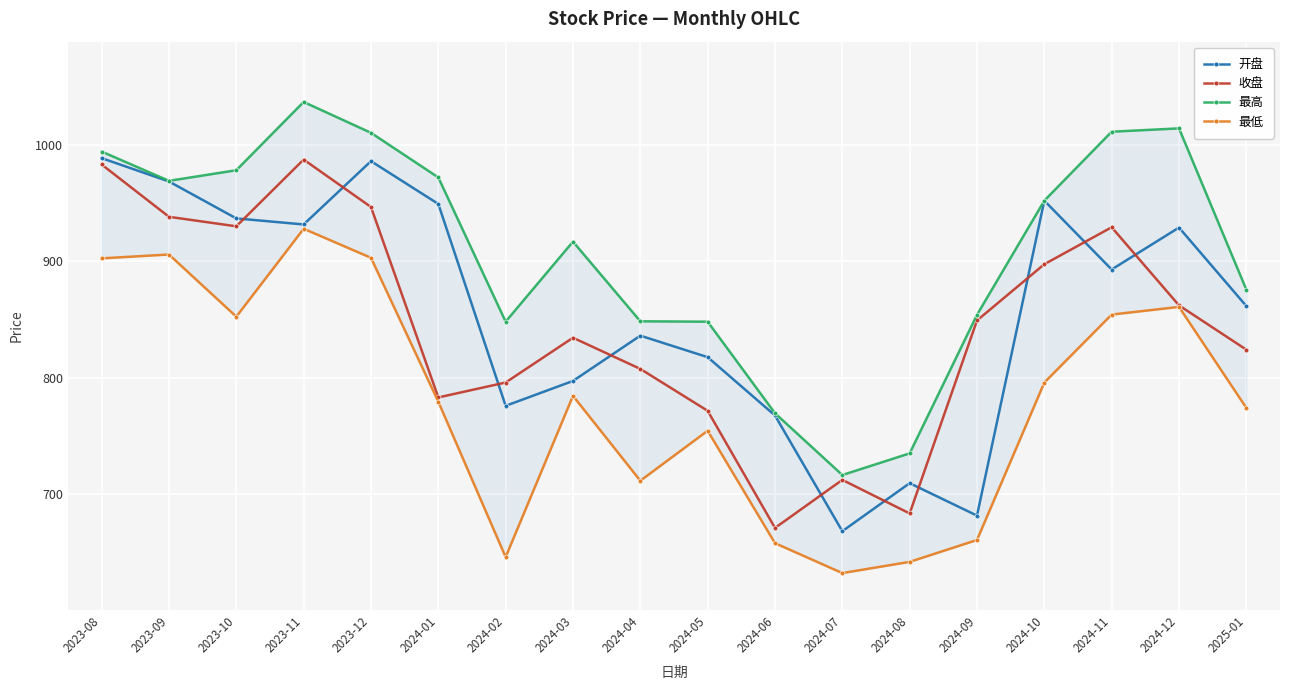

What is the difference between the second highest and minimum values in the 收盘 series?

312.5